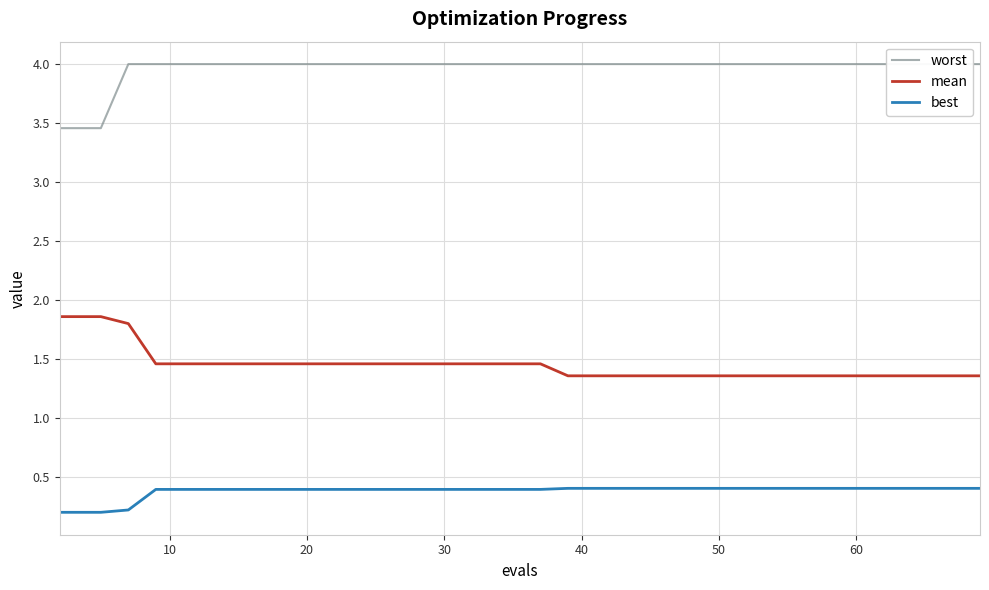

True or false: mean and best intersect in this chart.

False